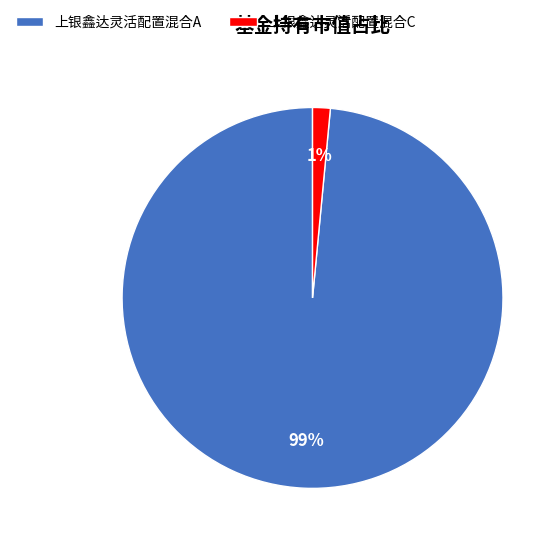

The 上银鑫达灵活配置混合C slice represents 1% of the pie. True or false?

True